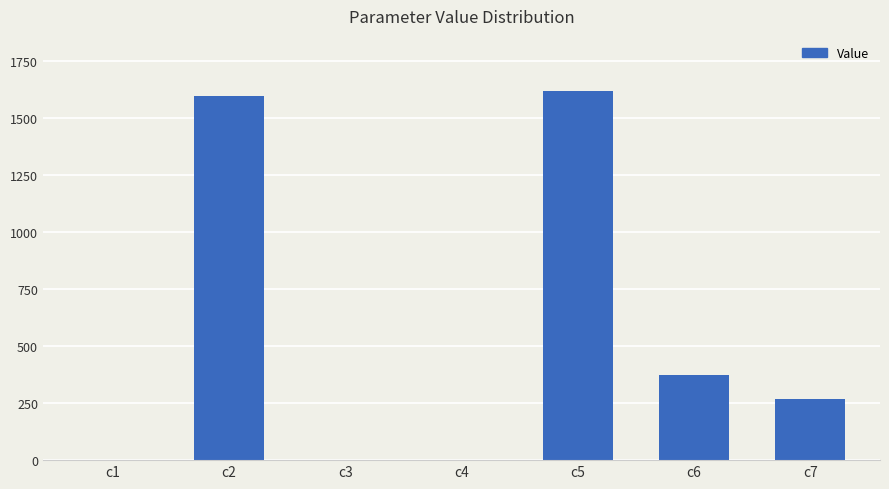

Is it true that the value at c6 is 371.1?

True